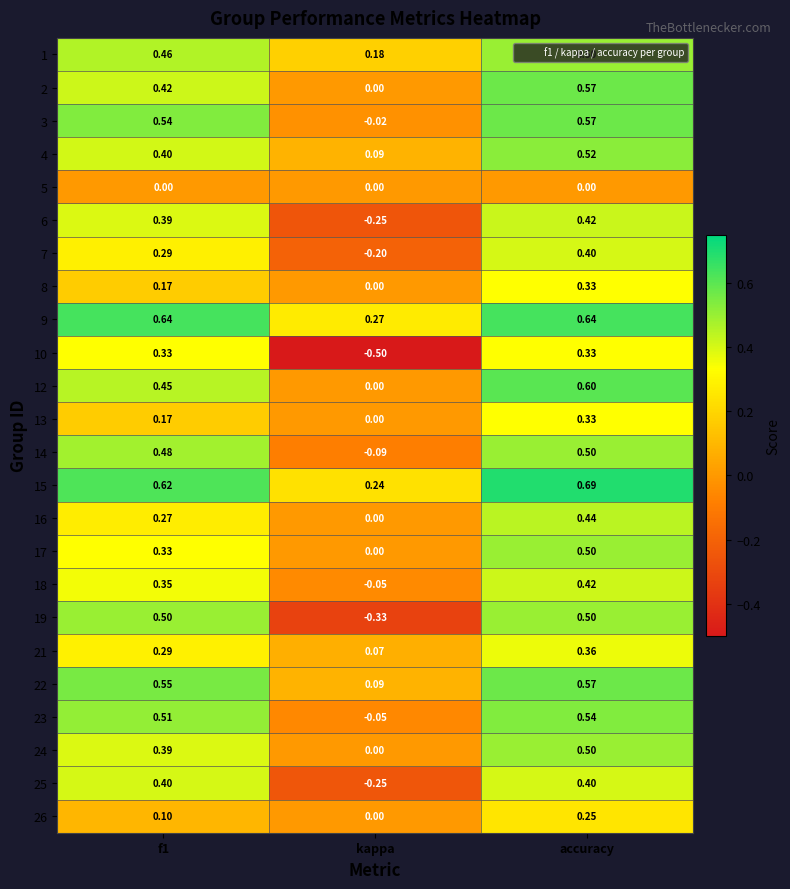

At which category is the sum across all series the highest?

accuracy